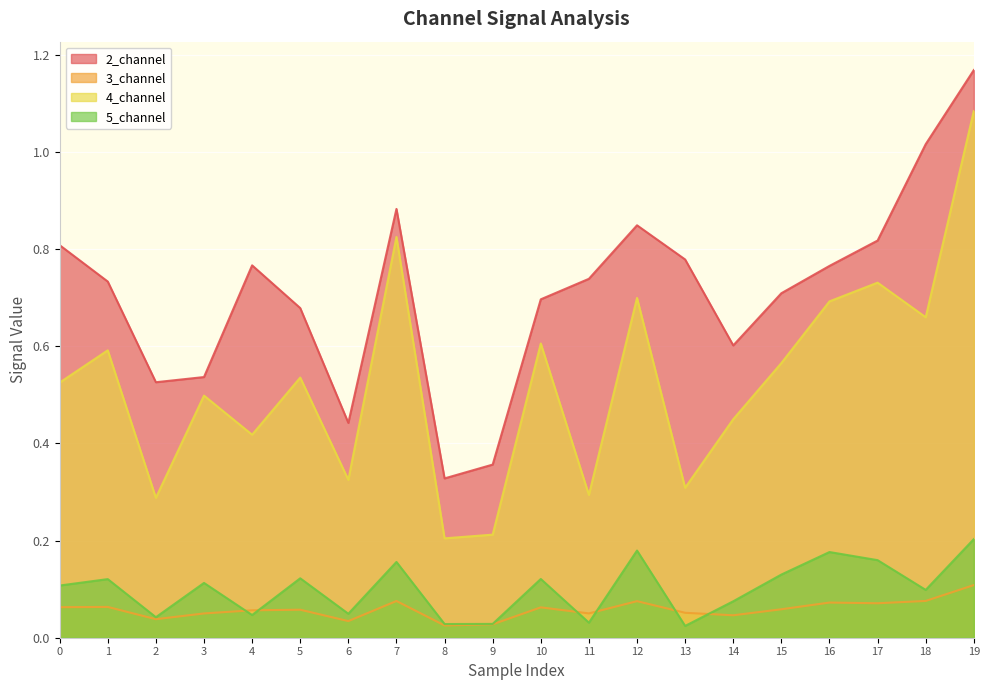

What is the average value of the 2_channel series?

0.7